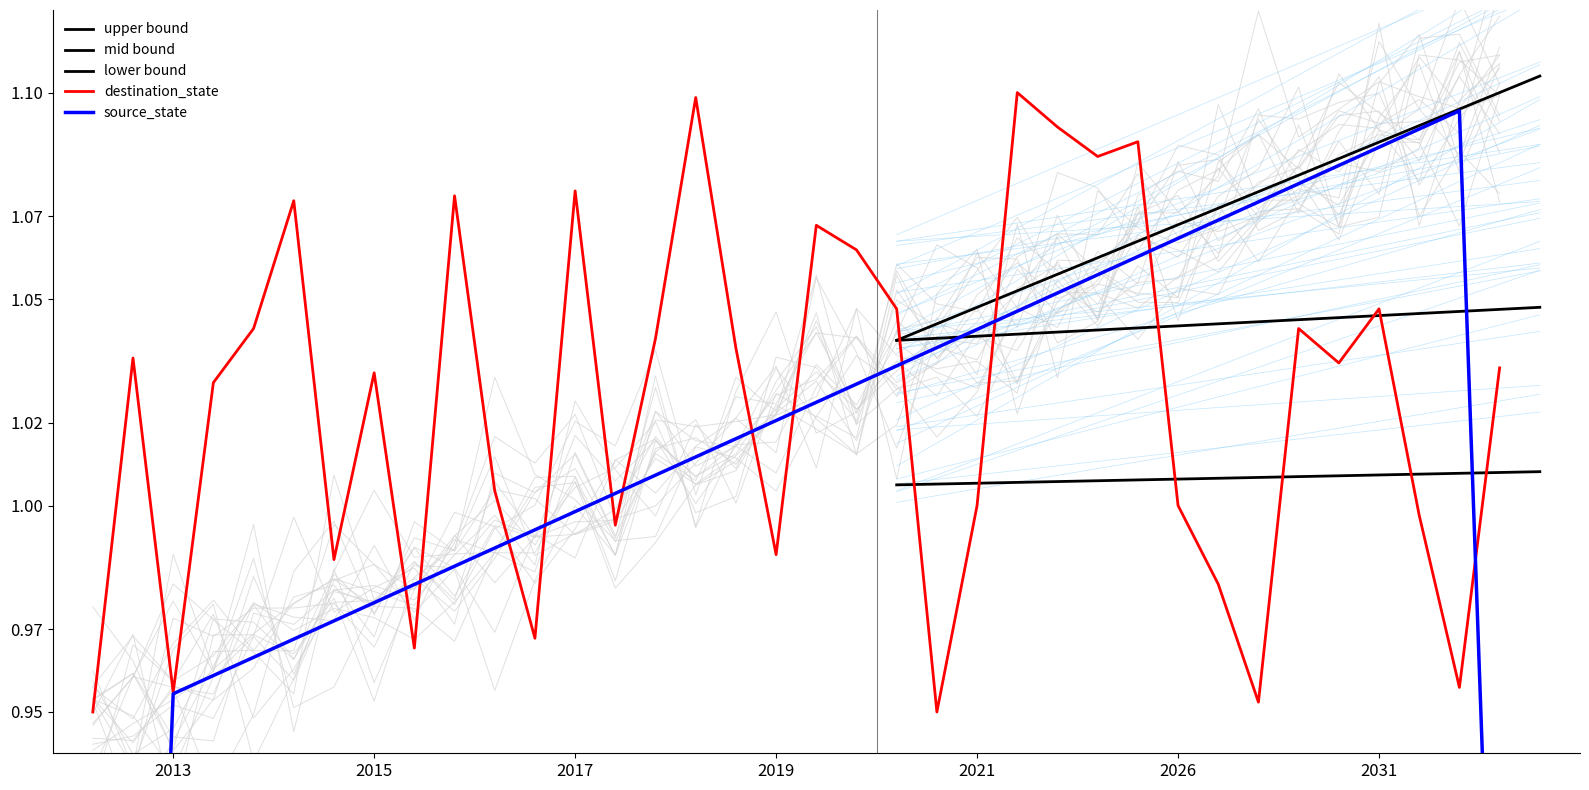

How many data points does each series have?

36